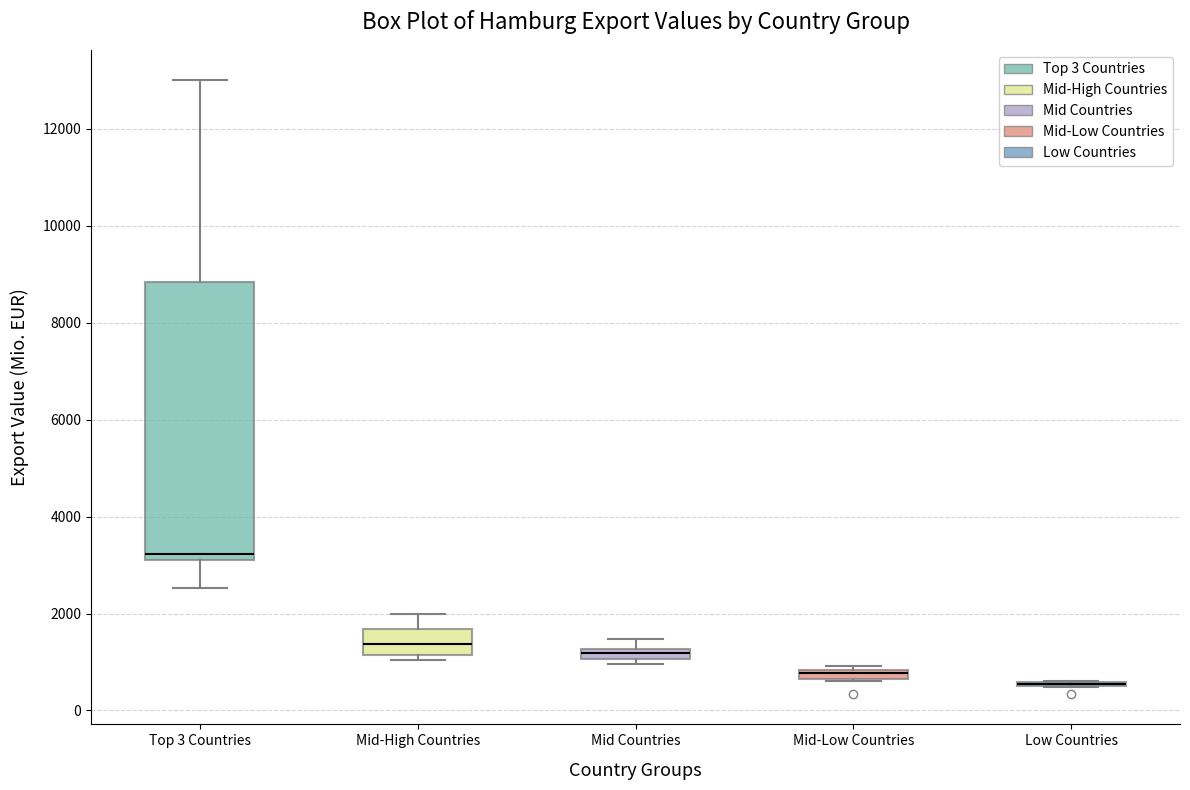

Where is the upper edge of the box for Low Countries on the y-axis? The values are not printed on the chart, so give them approximately, as read against the axis.

600